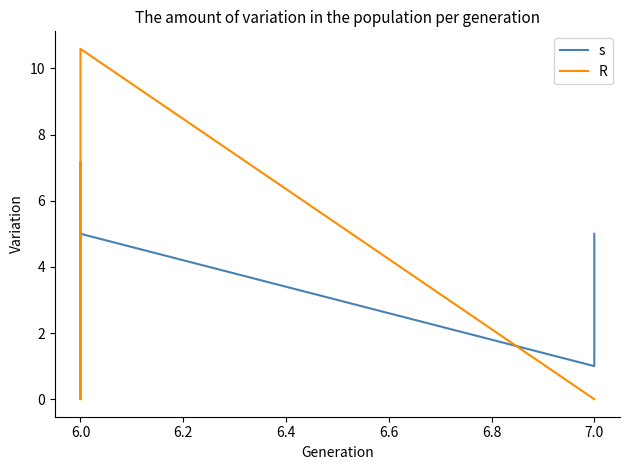

How many data points does each series have?

10